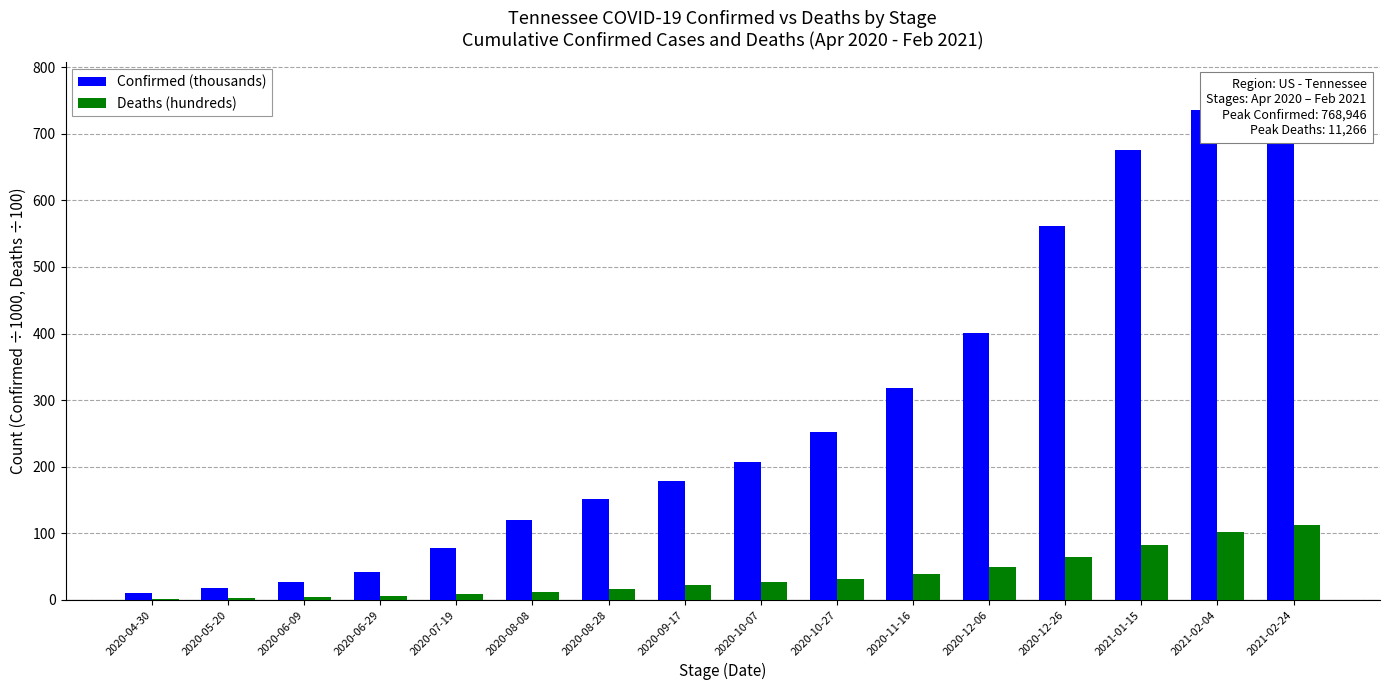

At which category is the sum across all series the highest?

2021-02-24